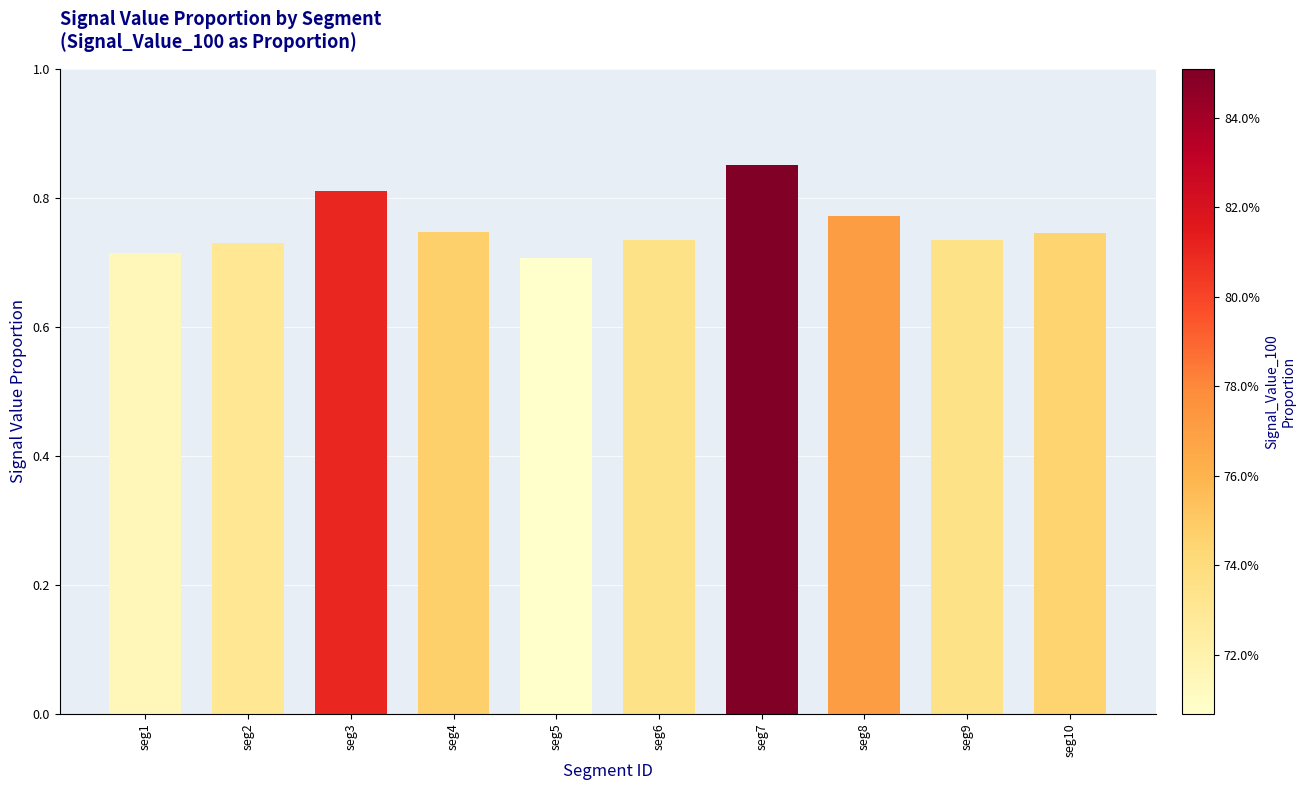

The chart shows a value of 1.2 at seg5. True or false?

False